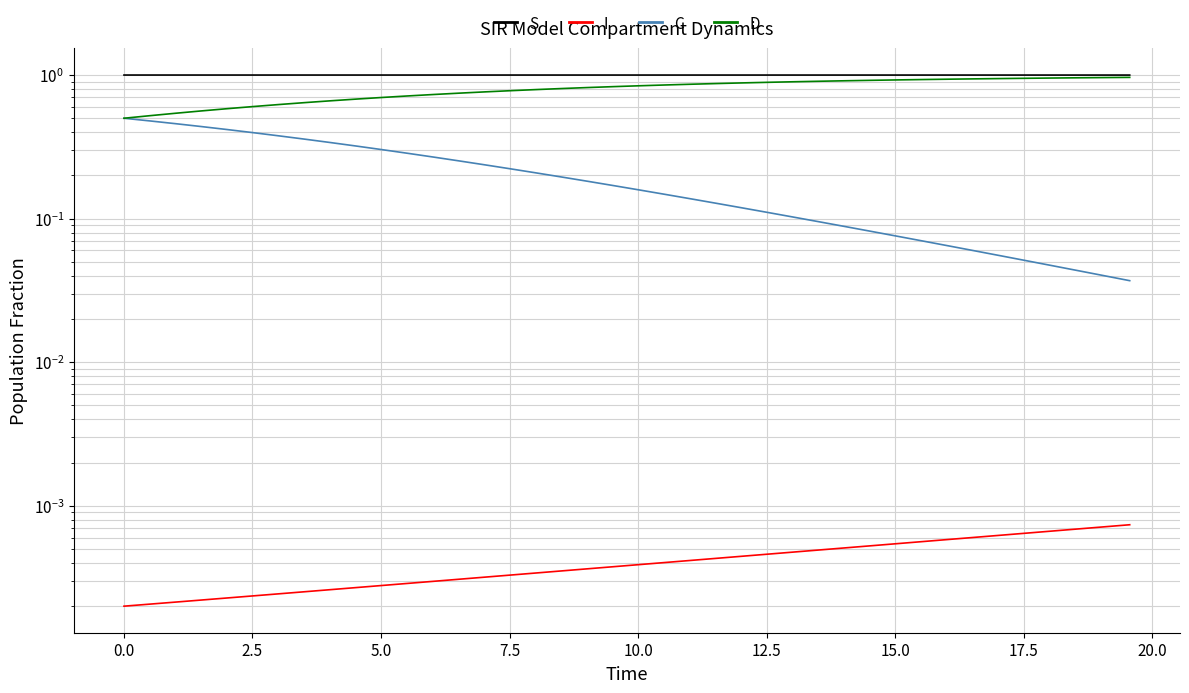

Is this an area chart (filled region under the line)?

No